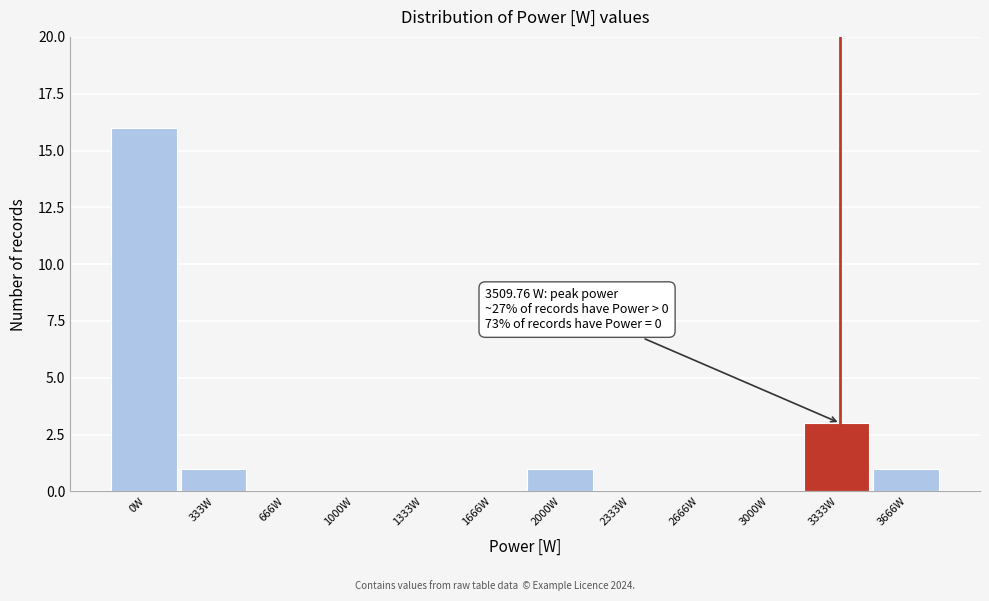

Reading right to left, extract all data points from this chart.

3666W=1	3333W=3	3000W=0	2666W=0	2333W=0	2000W=1	1666W=0	1333W=0	1000W=0	666W=0	333W=1	0W=16